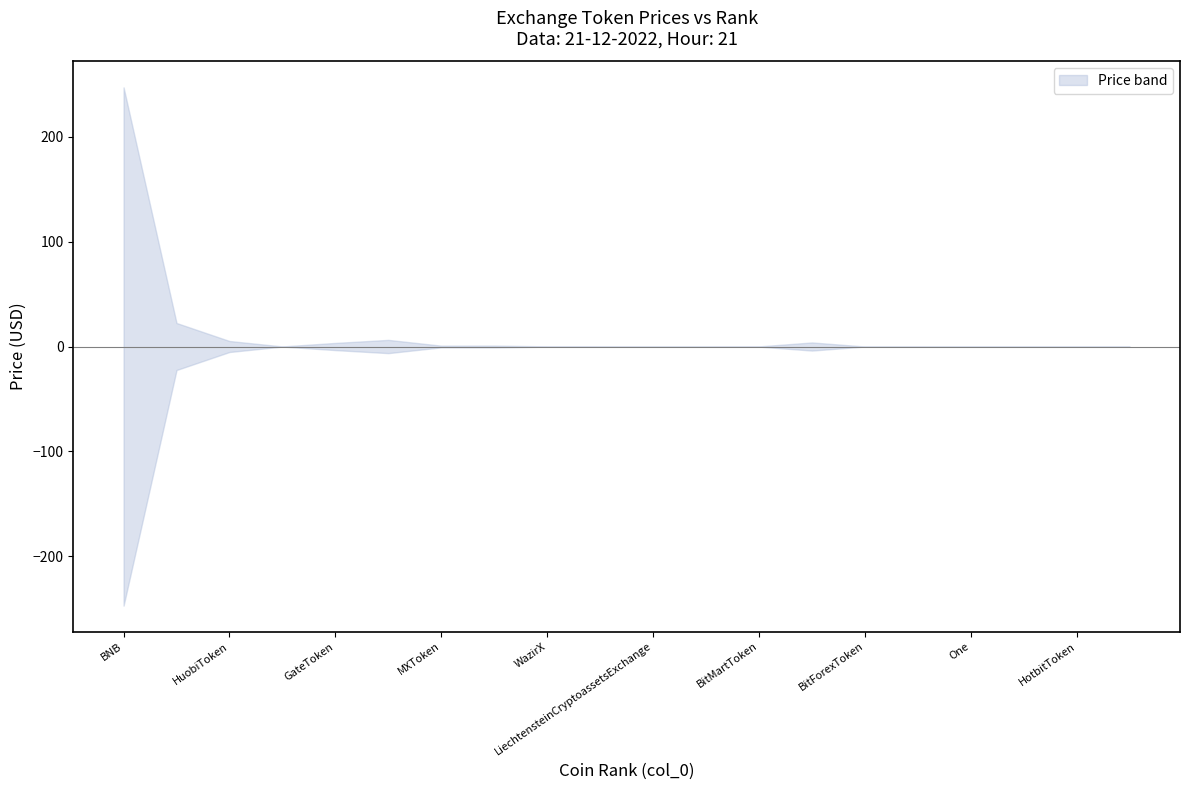

True or false: upper has more than 1 points higher than both neighbors.

True